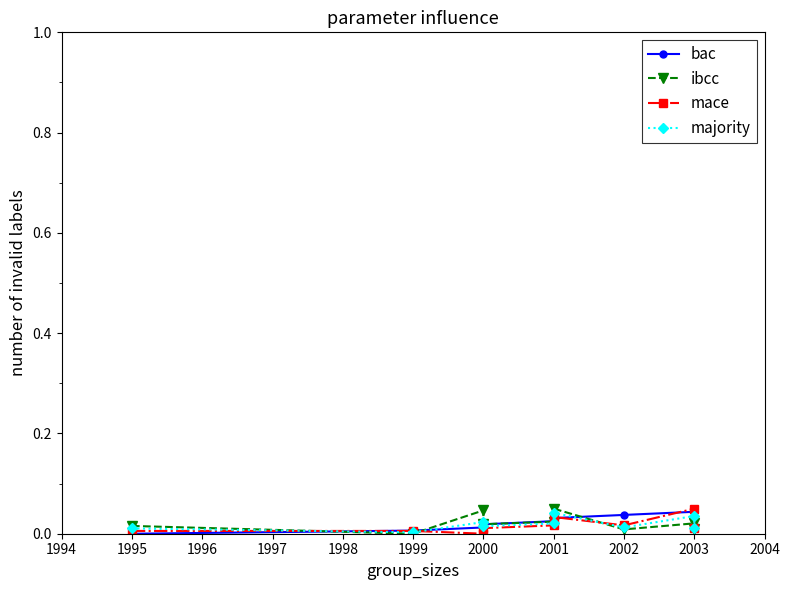

The value of bac at 2001 is 0.0. True or false?

True